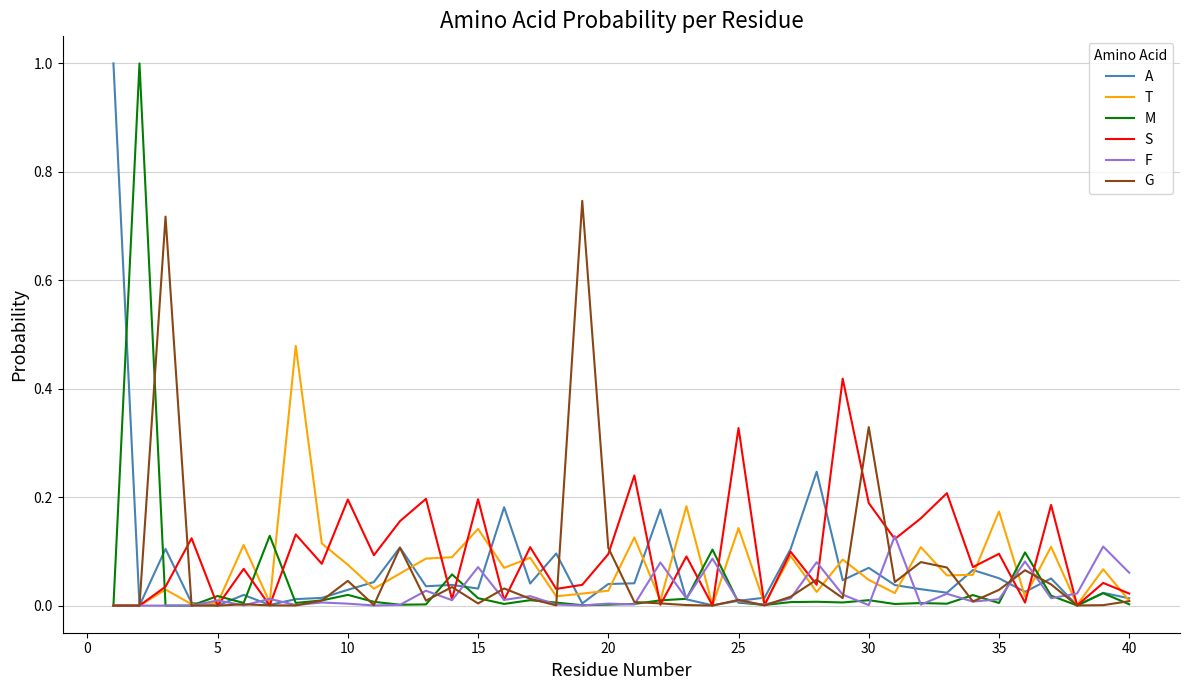

True or false: F has more than 0 points higher than both neighbors.

True